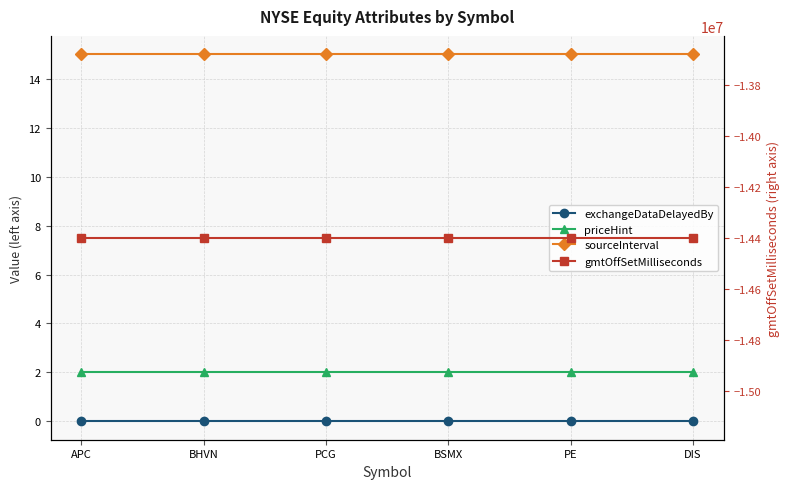

The gmtOffSetMilliseconds series shows -14400000 at PCG. True or false?

True